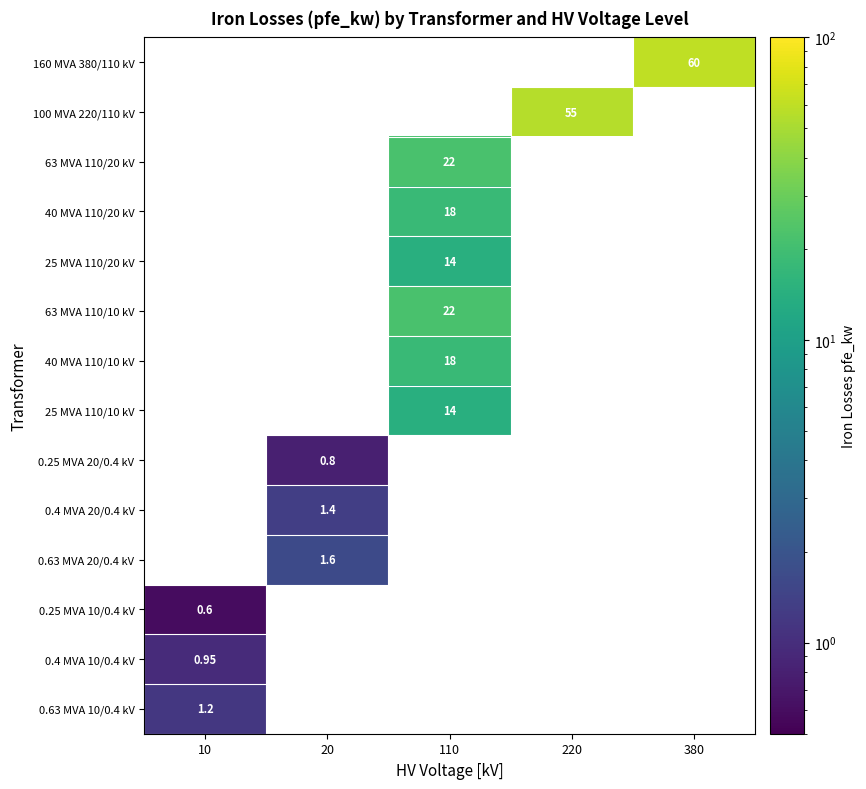

What is the greatest value displayed?

60.0